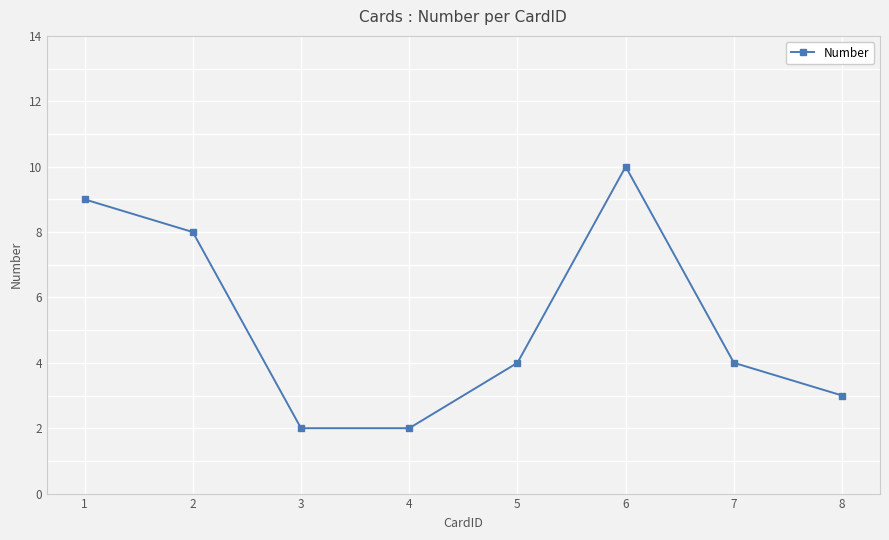

How many data points does each series have?

8